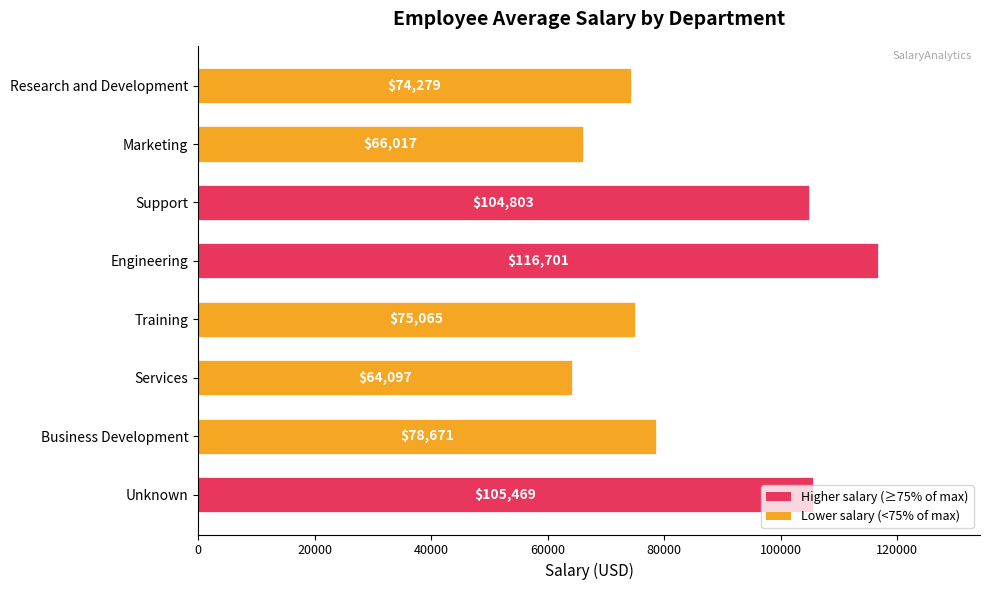

Are the bars horizontal?

Yes